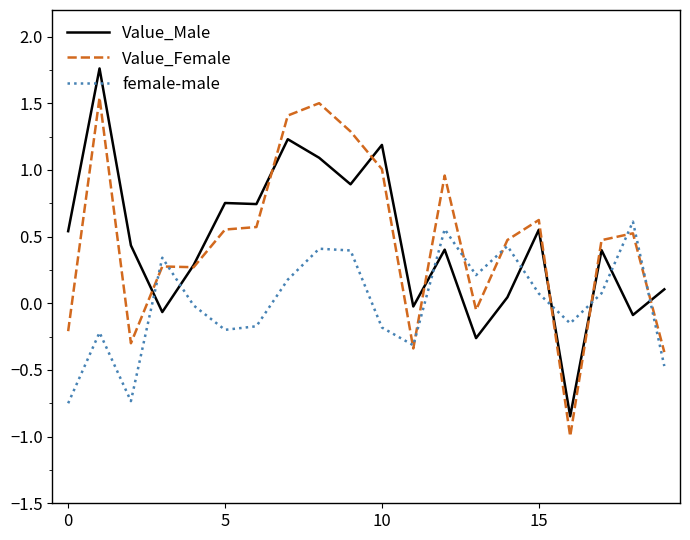

What is the smallest value displayed?

-1.0